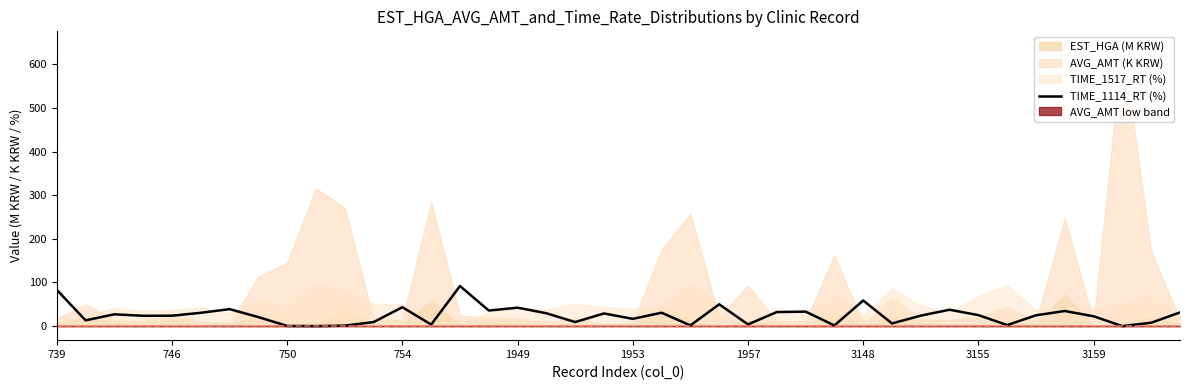

The value at 746 is 8.3. True or false?

False